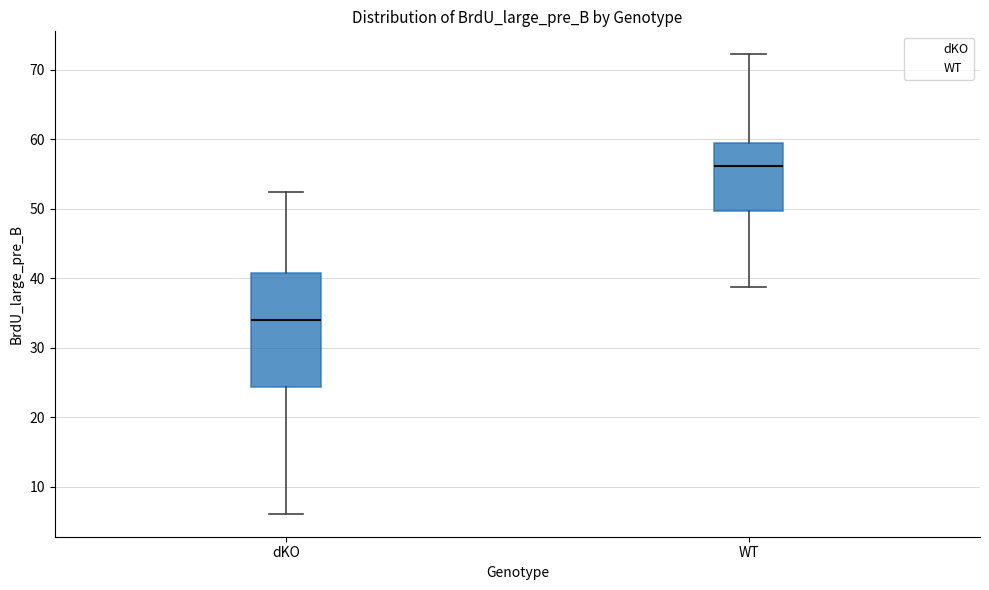

Which box's median line is the highest?

WT